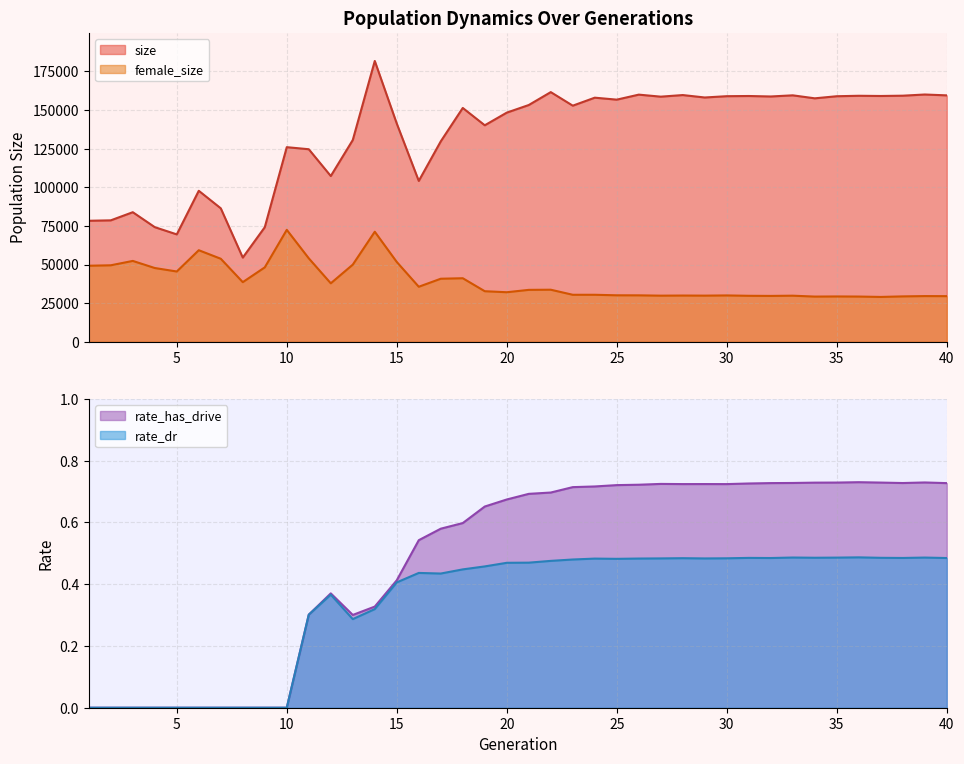

Where is the first local minimum for rate_has_drive?

13